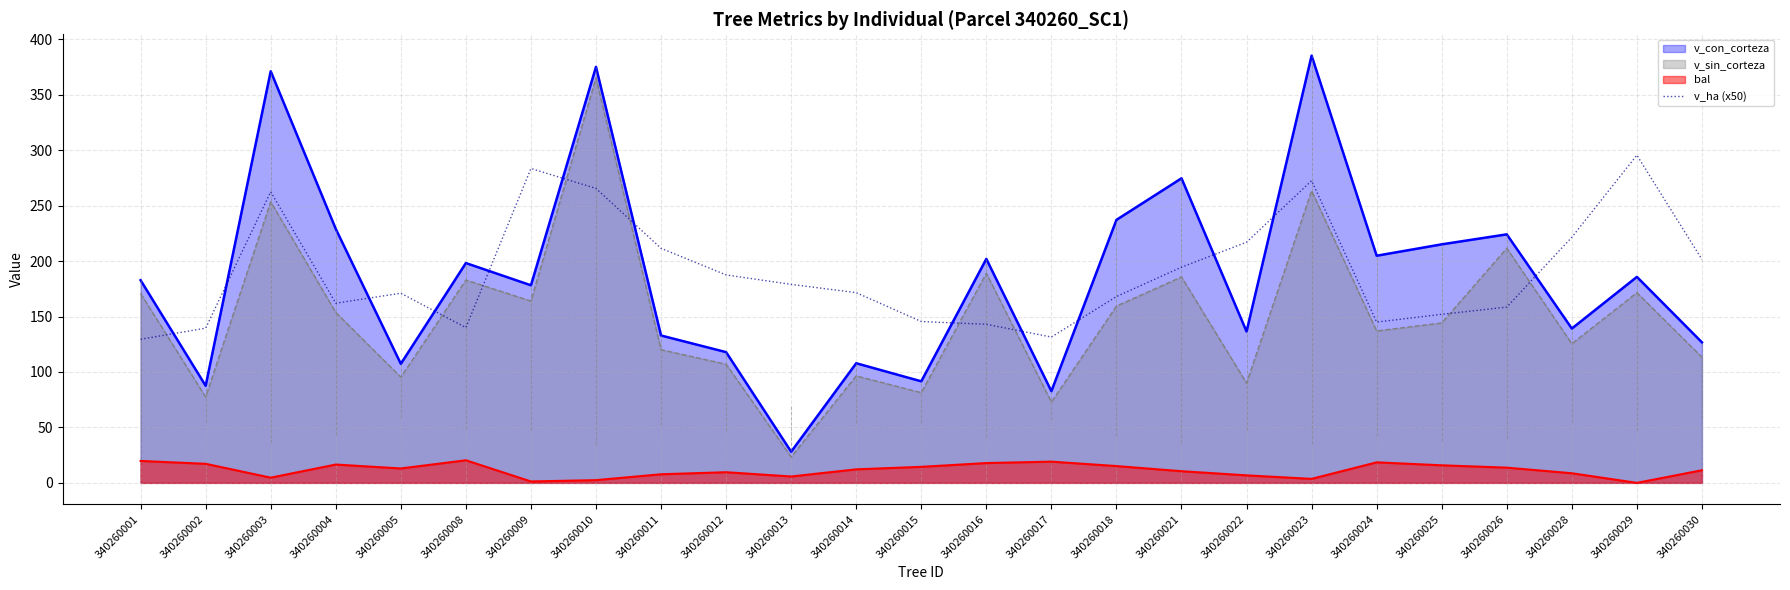

Reading left to right, transcribe all the data shown in this chart.

v_con_corteza: 182.7	87.6	371.2	229.0	107.4	198.2	178.2	375.1	132.9	117.9	28.1	107.9	91.6	202.0	82.7	237.2	274.6	136.5	385.2	204.8	215.1	224.1	139.2	185.7	126.7
v_sin_corteza: 170.8	77.5	253.4	153.7	95.3	182.9	164.0	365.1	120.1	107.0	23.4	96.5	81.3	189.0	72.8	159.4	185.7	90.0	263.4	137.0	144.2	211.6	125.5	171.5	113.3
bal: 19.8	17.2	4.7	16.5	13.0	20.4	1.3	2.5	7.8	9.6	5.8	12.2	14.4	17.9	19.1	15.2	10.5	6.8	3.6	18.5	15.8	13.7	8.7	0.0	11.4
v_ha (x50): 129.5	139.5	262.5	162.0	171.0	140.0	283.5	265.5	211.5	187.5	179.0	171.5	145.5	143.0	131.5	168.0	194.5	217.0	272.5	145.0	152.0	158.5	221.5	295.5	201.5